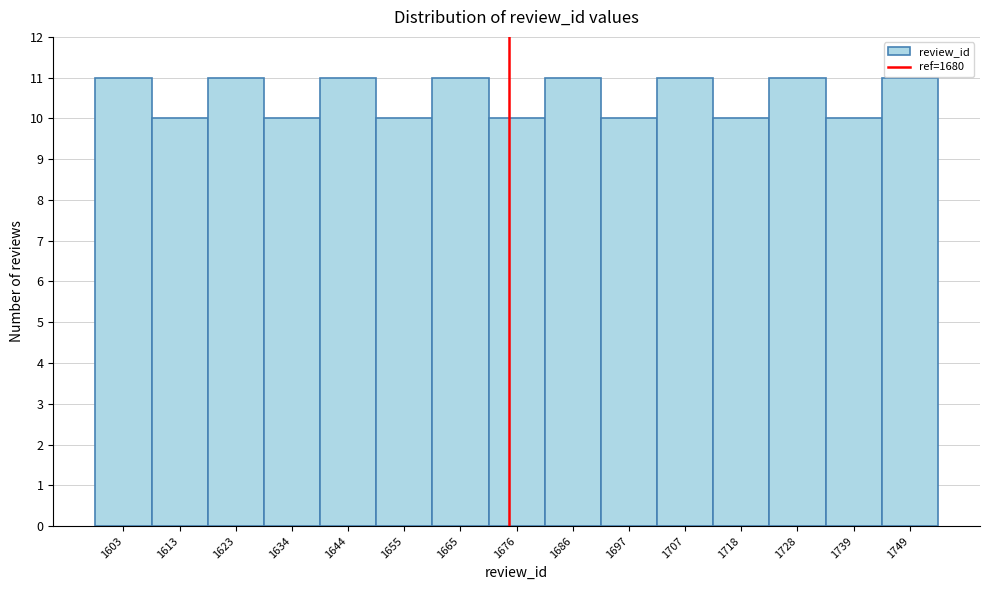

Reading left to right, transcribe all the data shown in this chart.

11	10	11	10	11	10	11	10	11	10	11	10	11	10	11